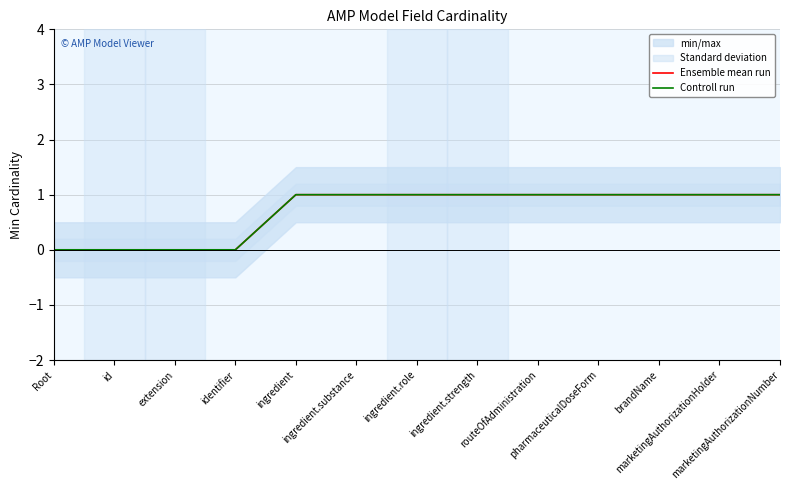

The value of Ensemble mean run at ingredient.role is 2. True or false?

False